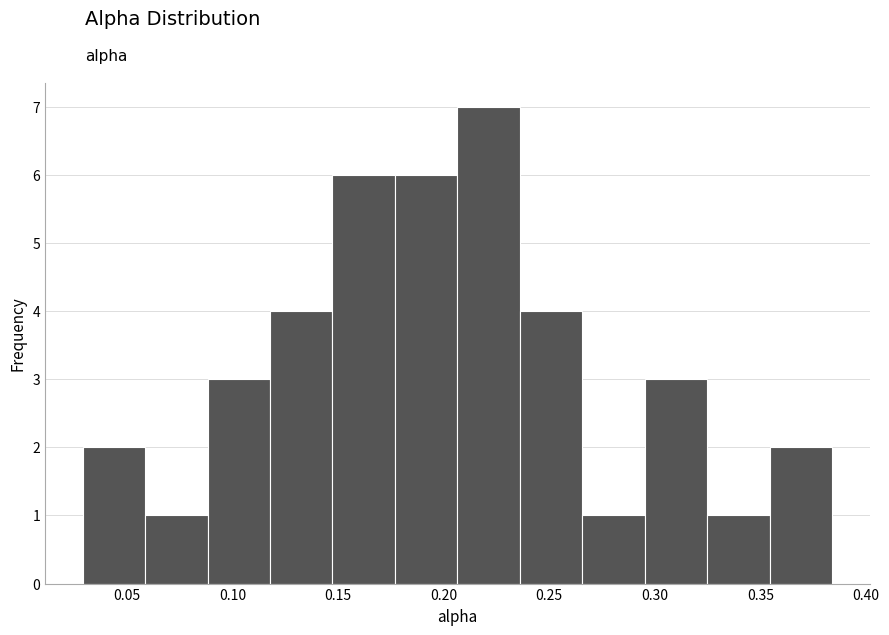

Over which range of the x-axis is the bar tallest?

0.205 to 0.235